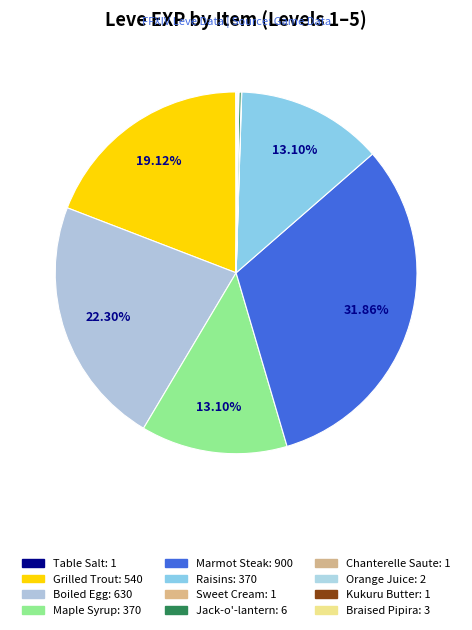

How many slices are in this pie chart?

12